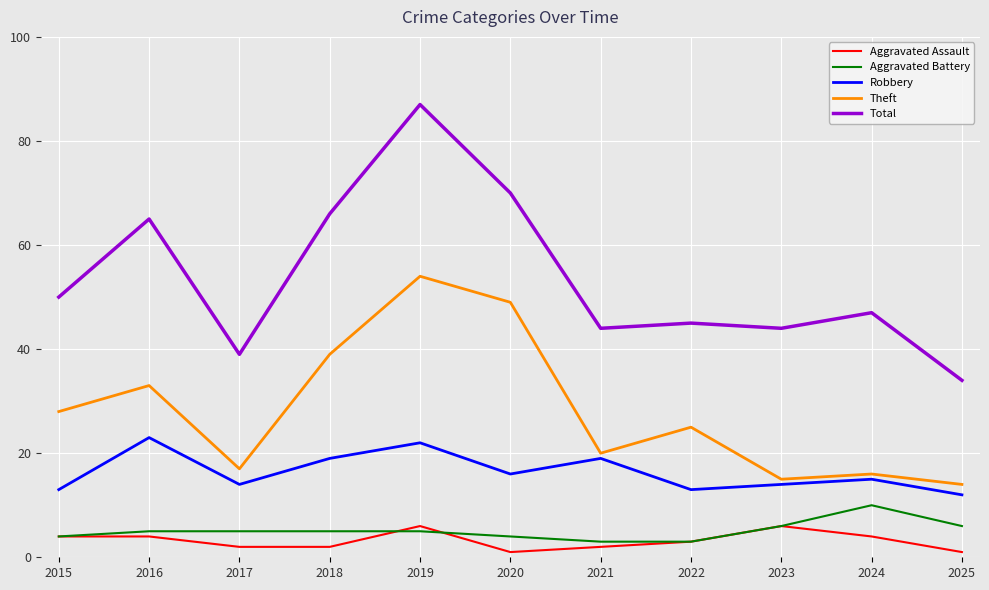

The value of Theft at 2021 is 20. True or false?

True